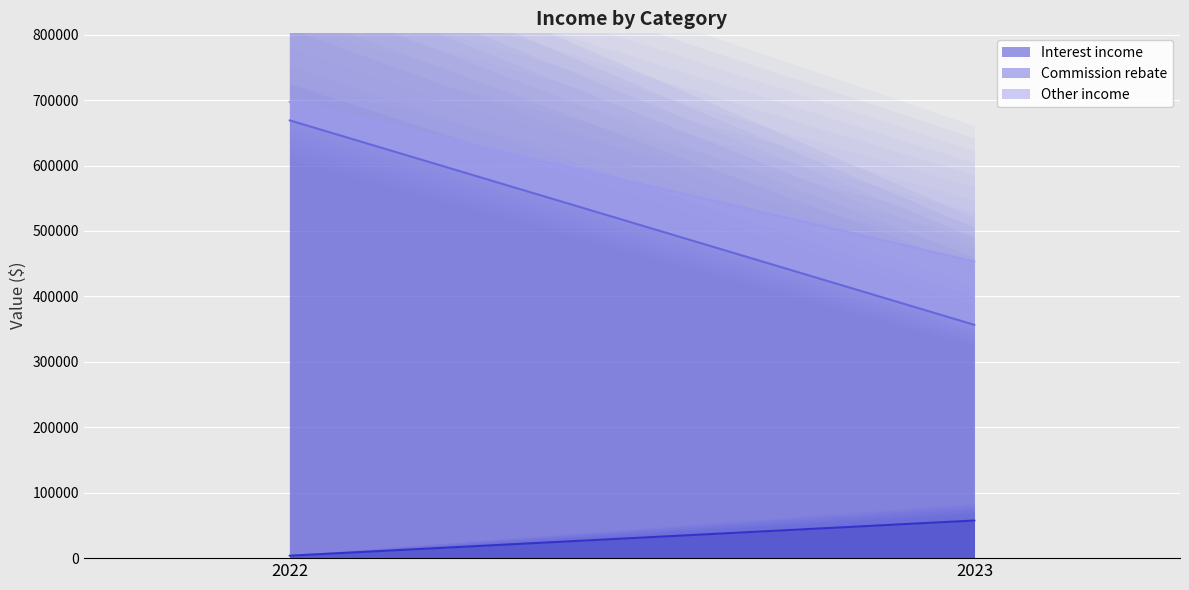

Rank the series at 2023 from lowest to highest value.

Interest income, Other income, Commission rebate